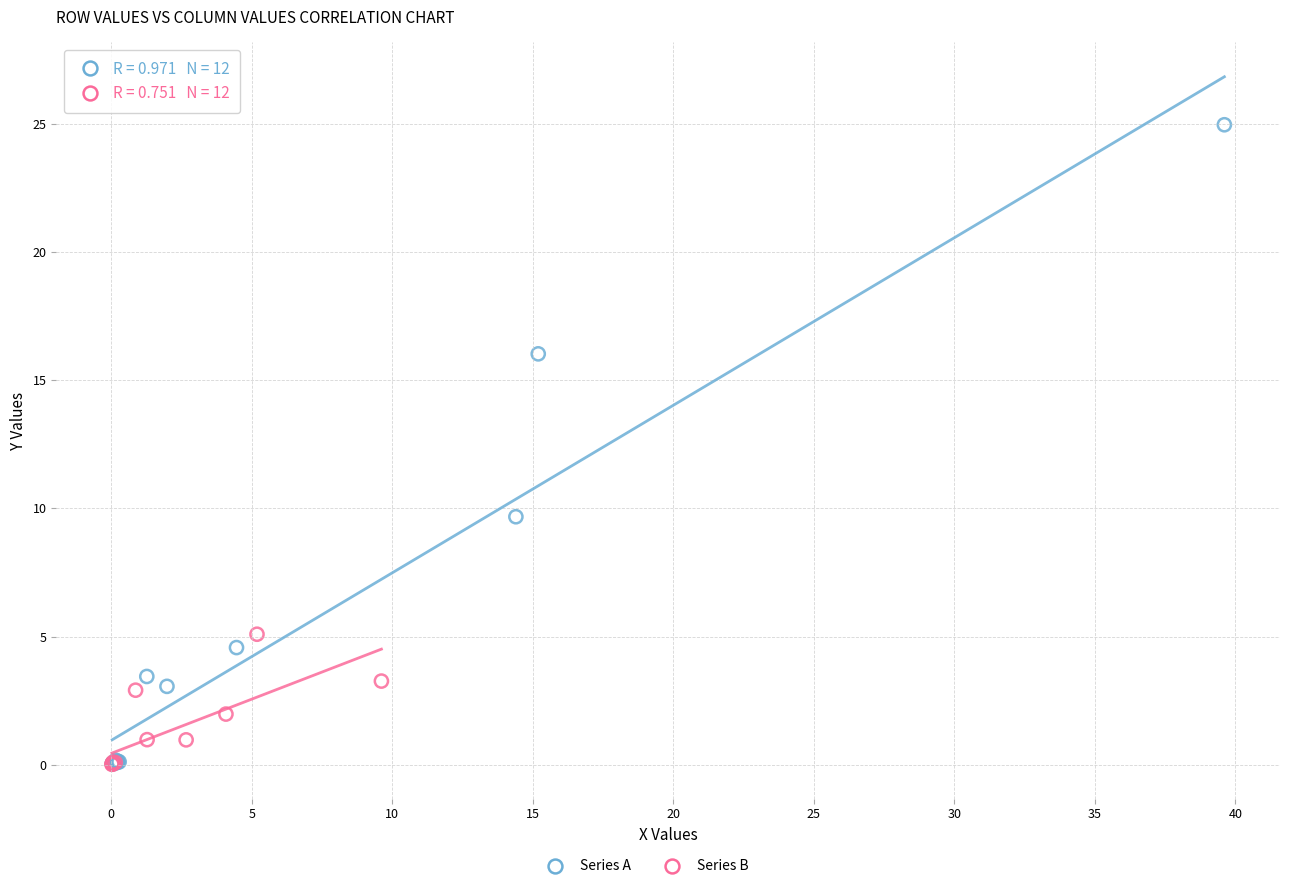

Which series reaches the maximum Y coordinate?

Series A